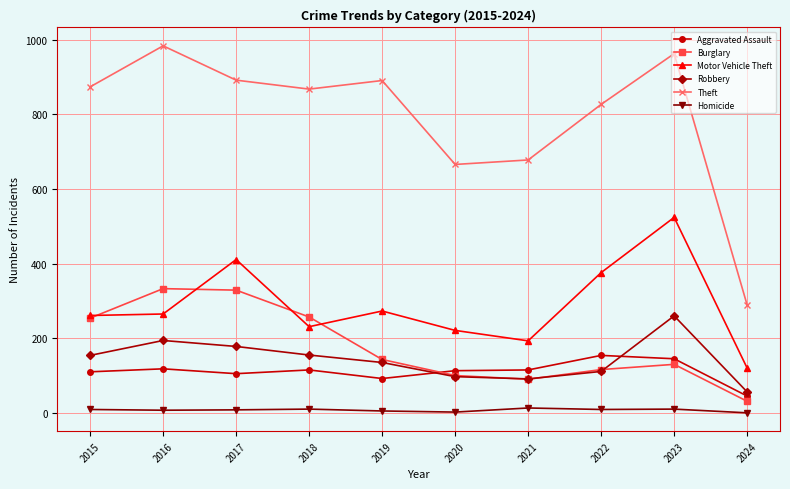

True or false: Motor Vehicle Theft has a value of 524 at 2023.

True